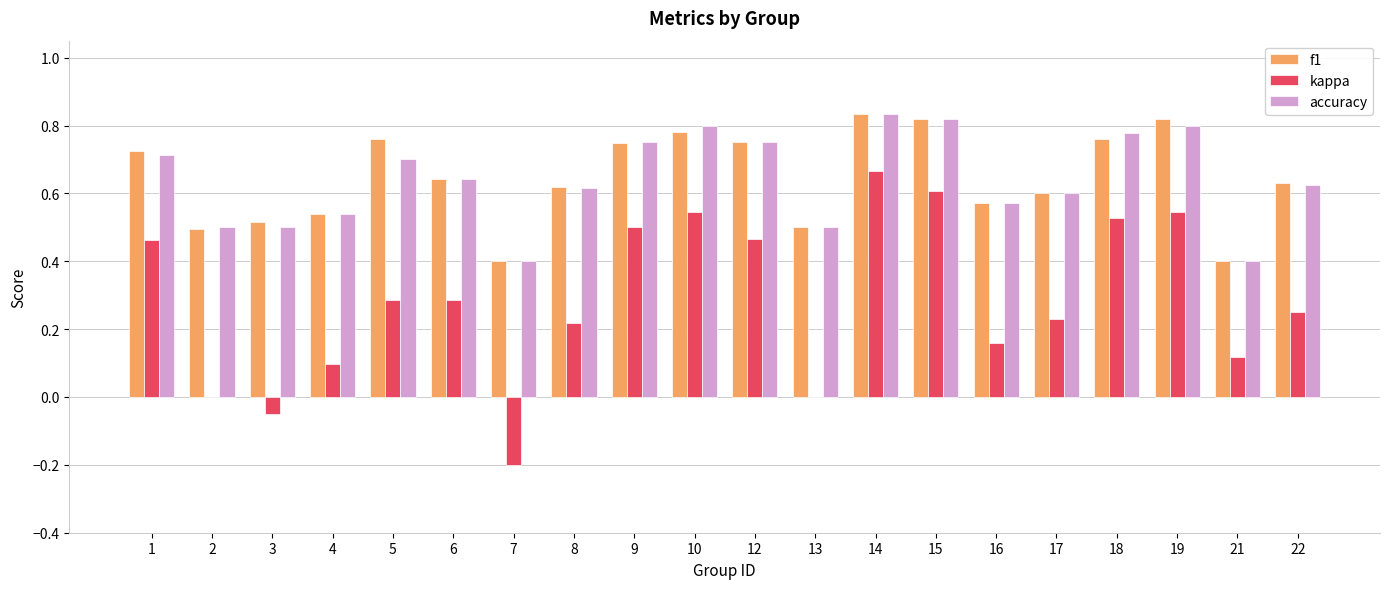

Which series changed the most between 6 and 12?

kappa